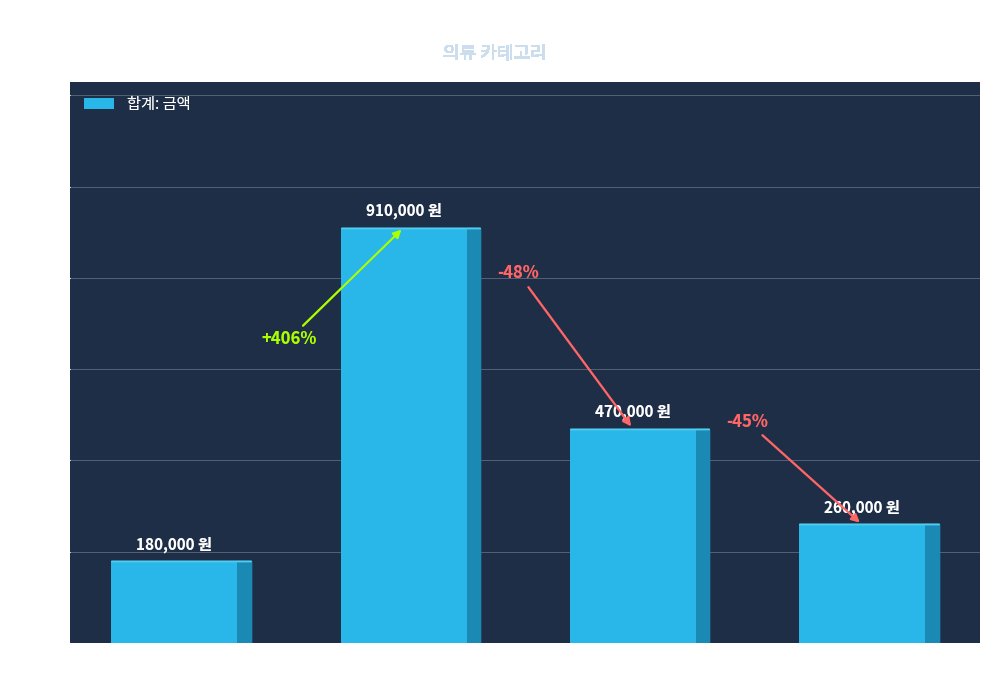

Is it true that the value at 가디건 is 52372?

False